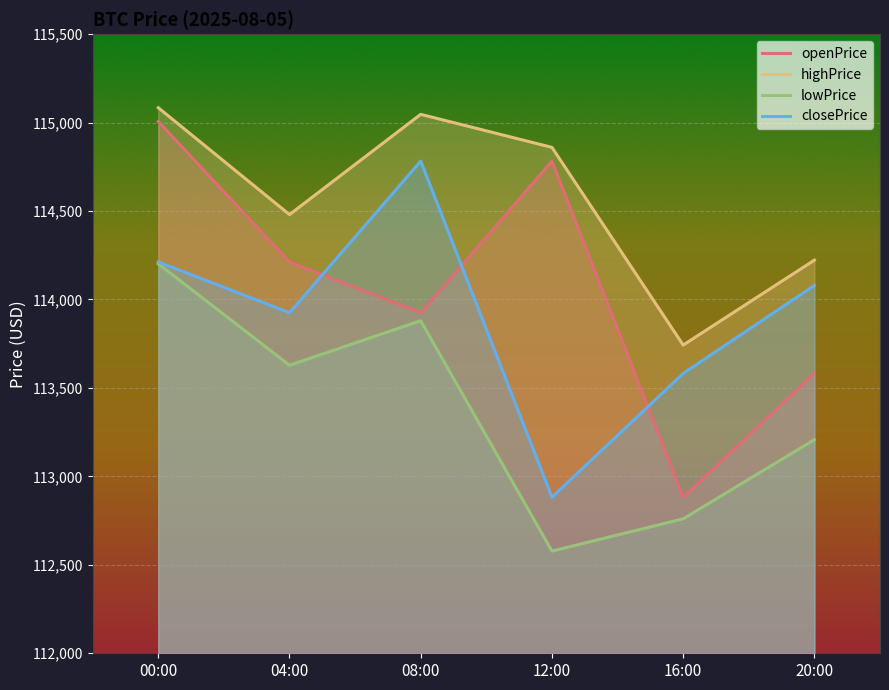

What is the label of the 6th point from the left?

20:00